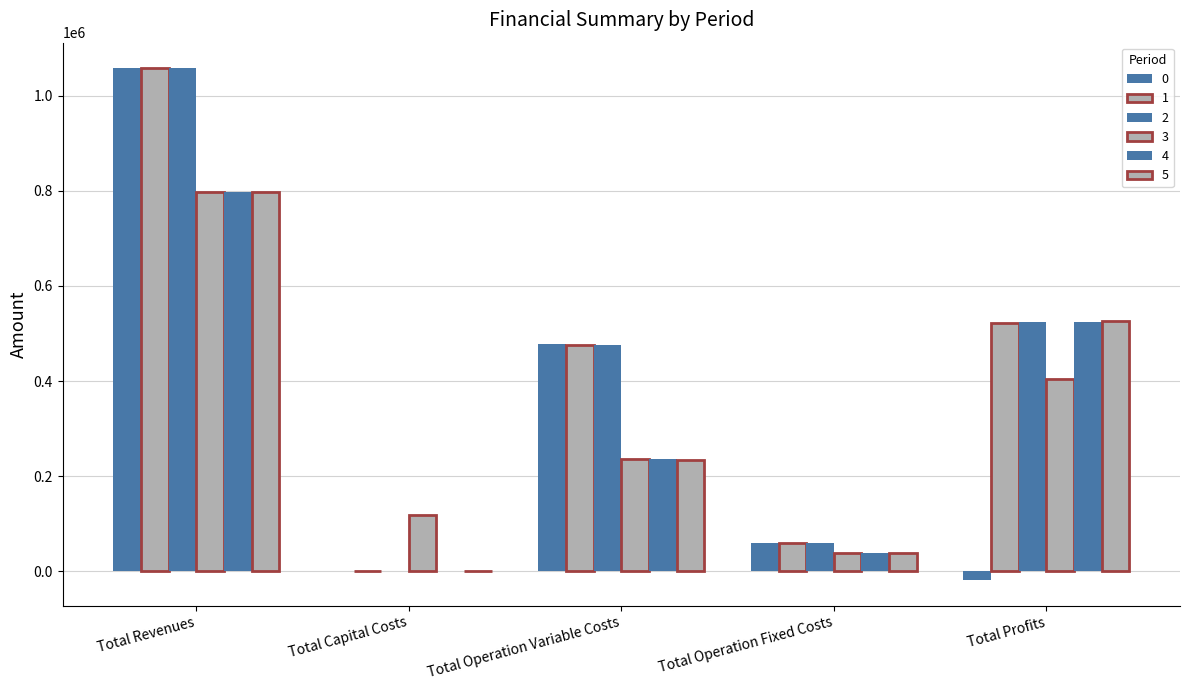

What value does the 5 series have at Total Profits?

525731.7